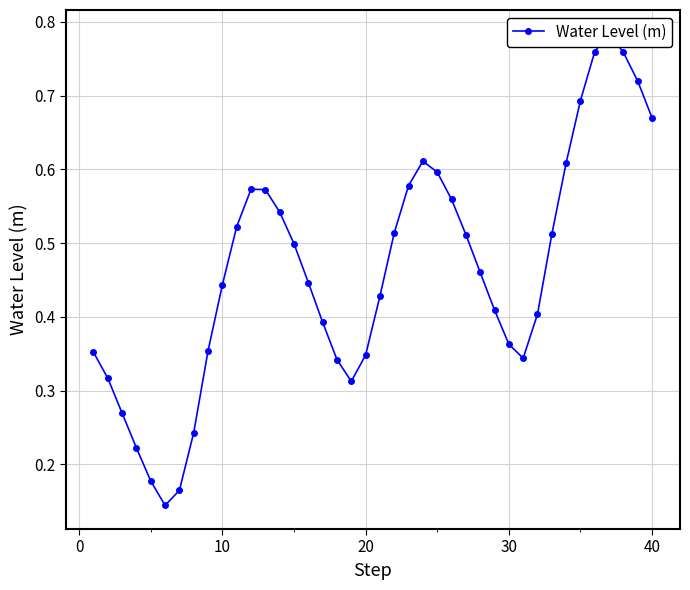

What is the value of the 29th point from the left?

0.4